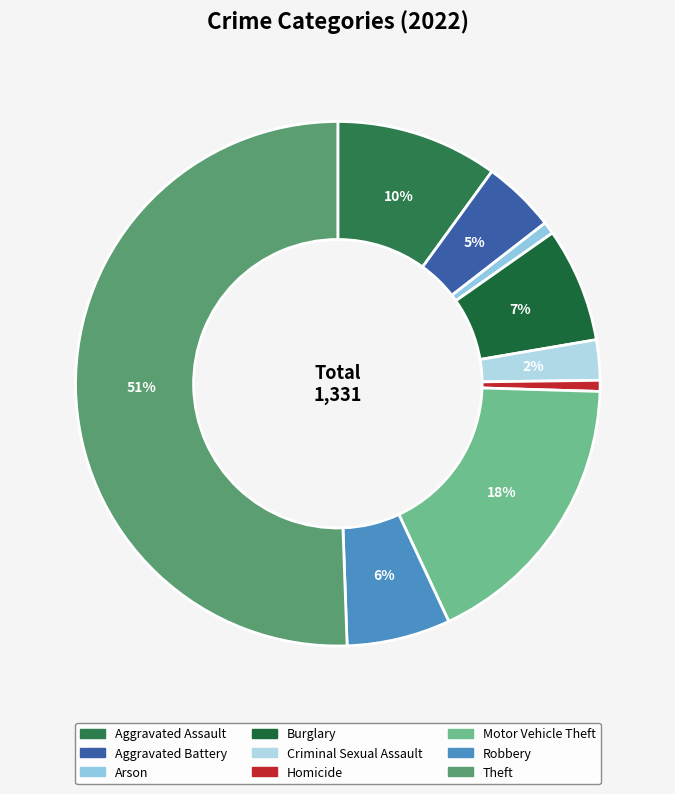

Is Aggravated Battery the majority of the pie?

No